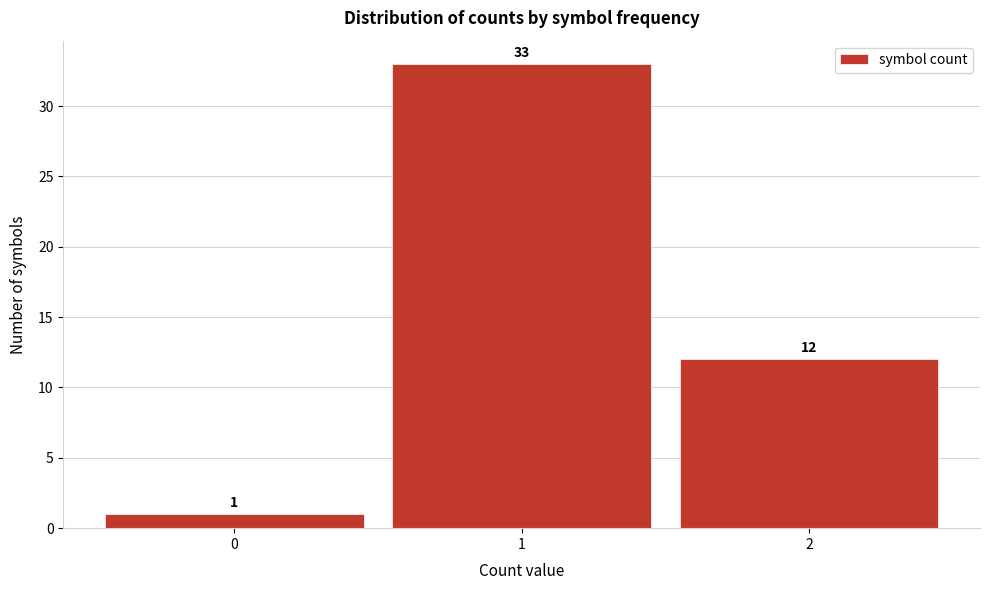

Reading left to right, transcribe this chart: for each bar, give the range it covers on the x-axis and its height.

-0.5 to 0.5: 1
0.5 to 1.5: 33
1.5 to 2.5: 12